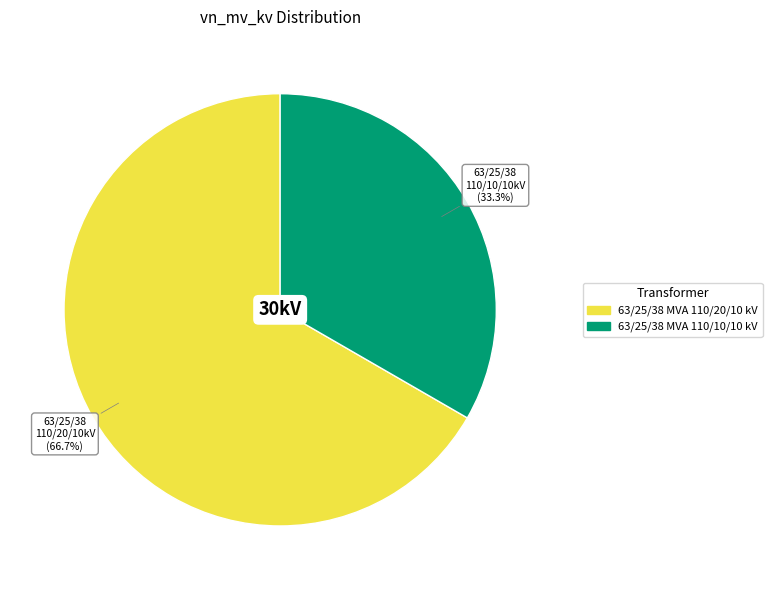

Which slice is the largest?

63/25/38 MVA 110/20/10 kV